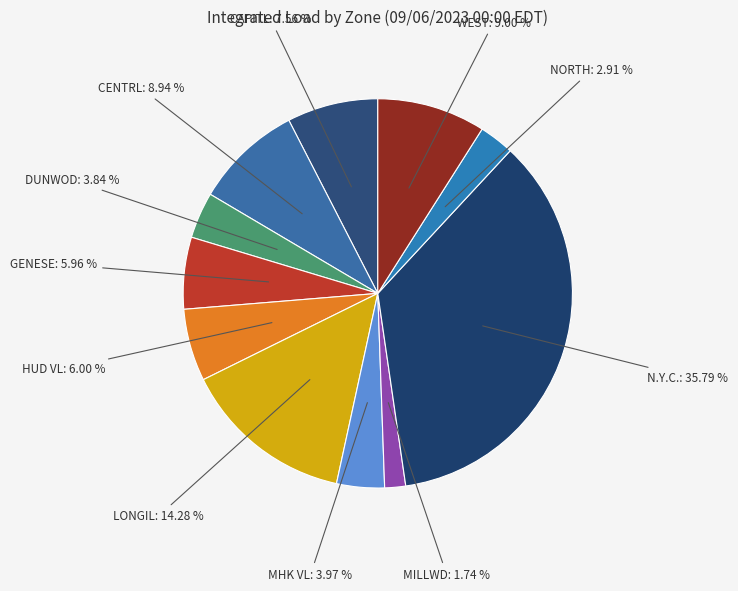

Is there a majority slice in this chart?

No